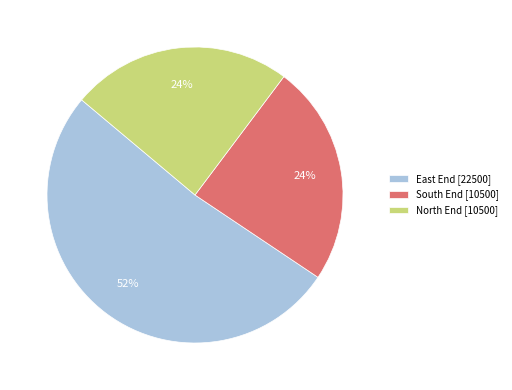

Between North End [10500] and East End [22500], which is larger?

East End [22500]